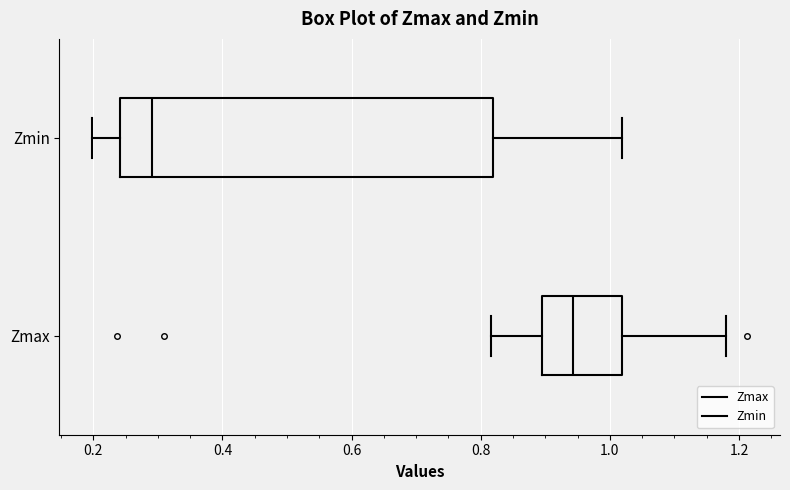

Where is the right edge of the box for Zmin on the x-axis? The values are not printed on the chart, so give them approximately, as read against the axis.

0.82